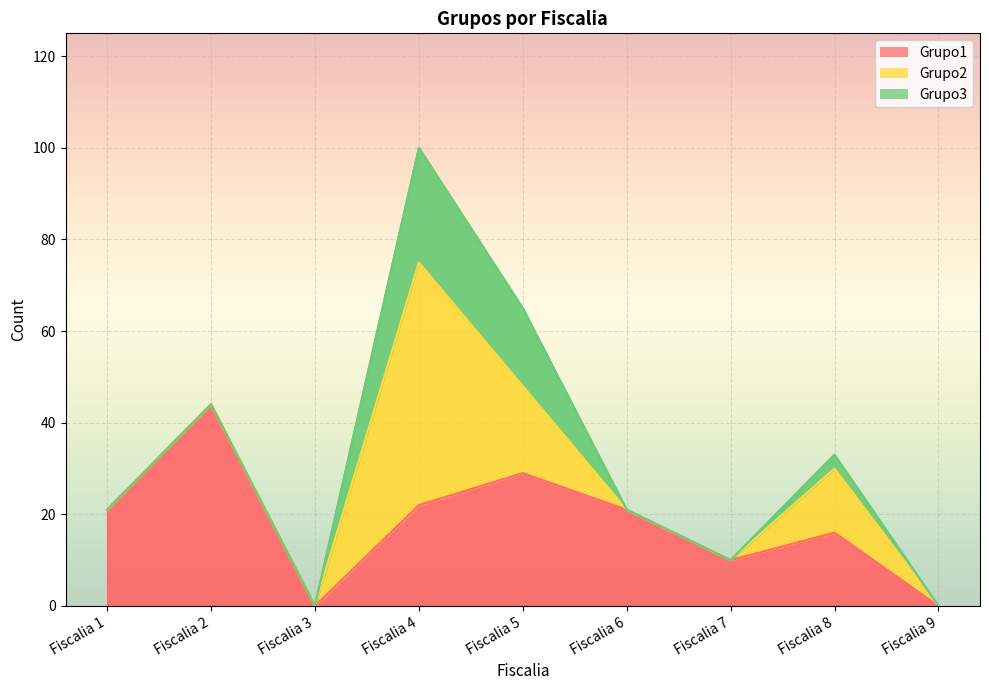

Reading right to left, extract all data points from this chart.

Grupo1: Fiscalia 9=0	Fiscalia 8=16	Fiscalia 7=10	Fiscalia 6=21	Fiscalia 5=29	Fiscalia 4=22	Fiscalia 3=0	Fiscalia 2=44	Fiscalia 1=21
Grupo2: Fiscalia 9=0	Fiscalia 8=14	Fiscalia 7=0	Fiscalia 6=0	Fiscalia 5=19	Fiscalia 4=53	Fiscalia 3=0	Fiscalia 2=0	Fiscalia 1=0
Grupo3: Fiscalia 9=0	Fiscalia 8=3	Fiscalia 7=0	Fiscalia 6=0	Fiscalia 5=17	Fiscalia 4=25	Fiscalia 3=0	Fiscalia 2=0	Fiscalia 1=0